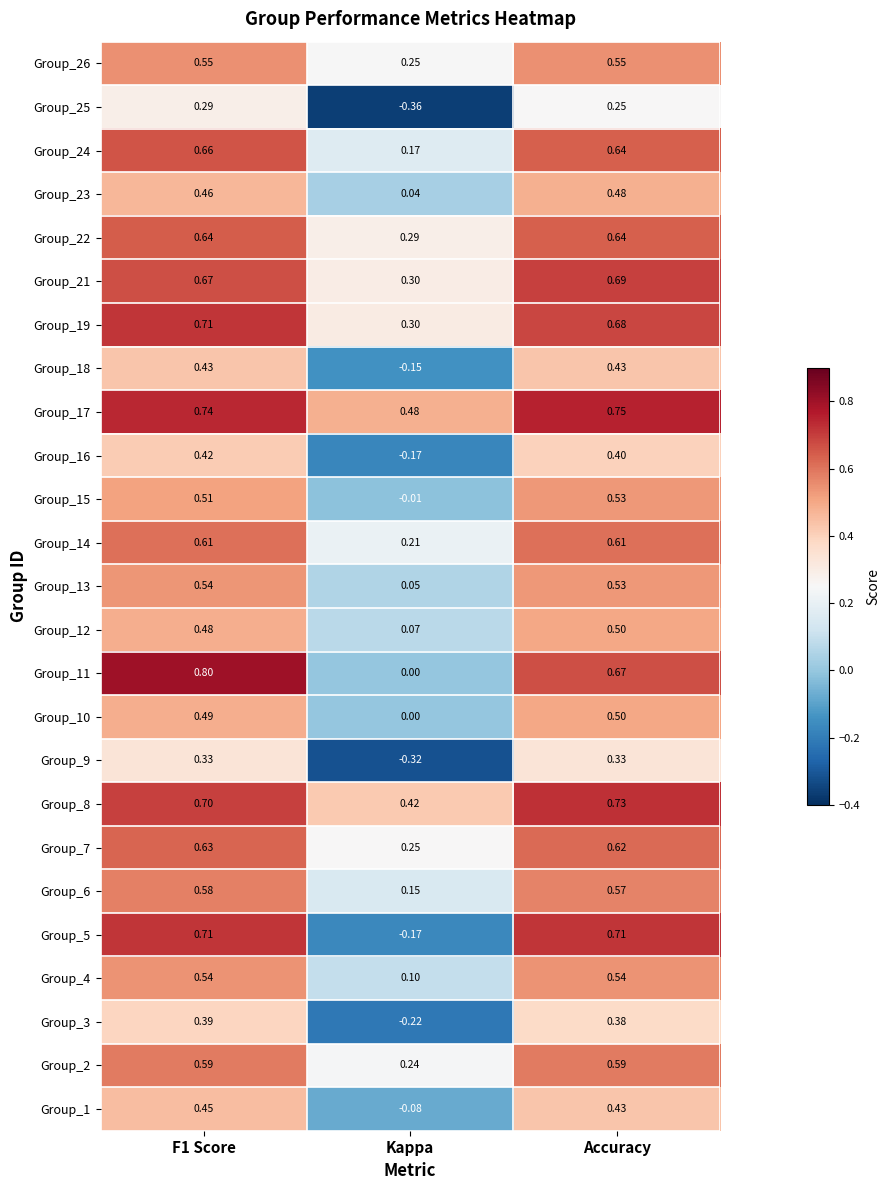

At which label is Group_12 closest to 0?

Kappa